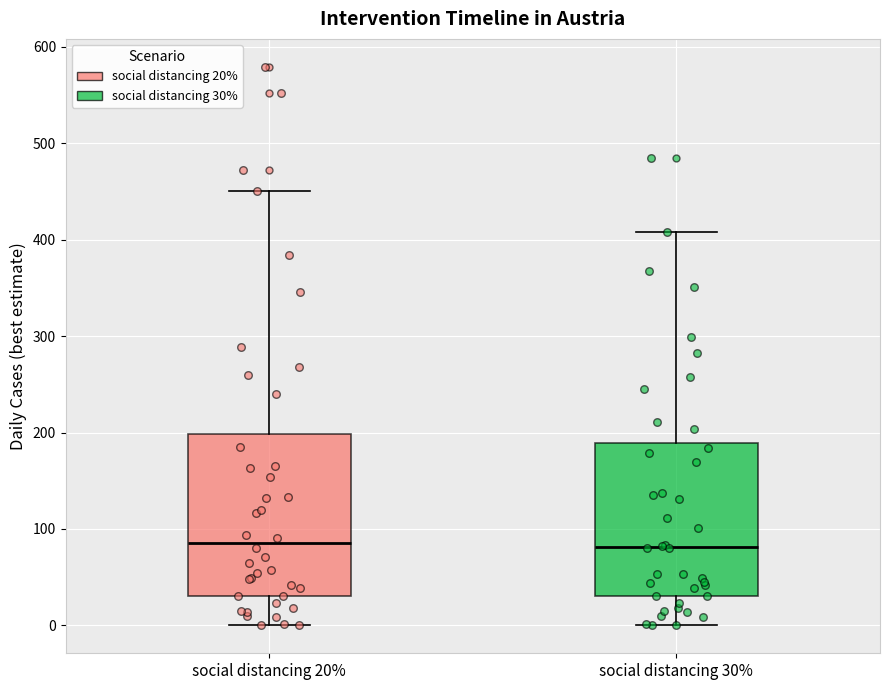

Reading left to right, transcribe this box plot: for each box, give where its median line is, the range the box spans, and where its two whiskers end, as read against the y-axis. The values are not printed on the chart, so give them approximately, as read against the axis.

social distancing 20%: median 90, box 30 to 200, whiskers 0 to 450
social distancing 30%: median 80, box 30 to 190, whiskers 0 to 410